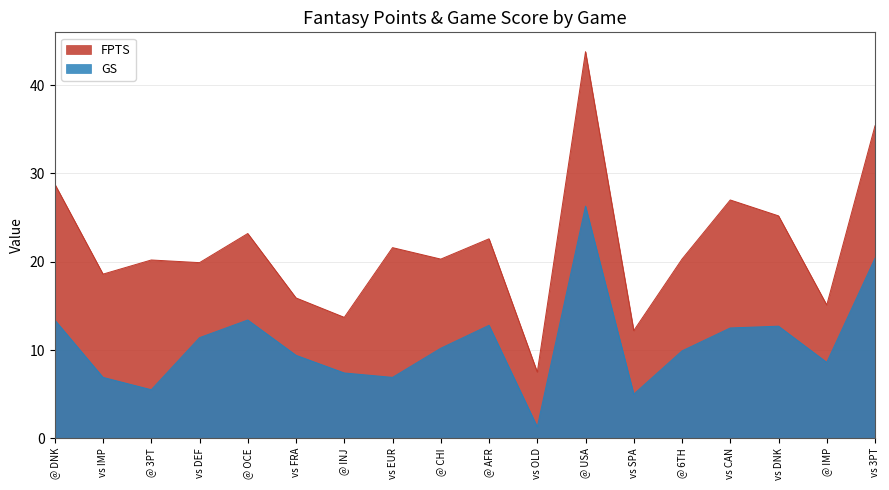

In FPTS, how many points are lower than both neighbors (excluding endpoints)?

7